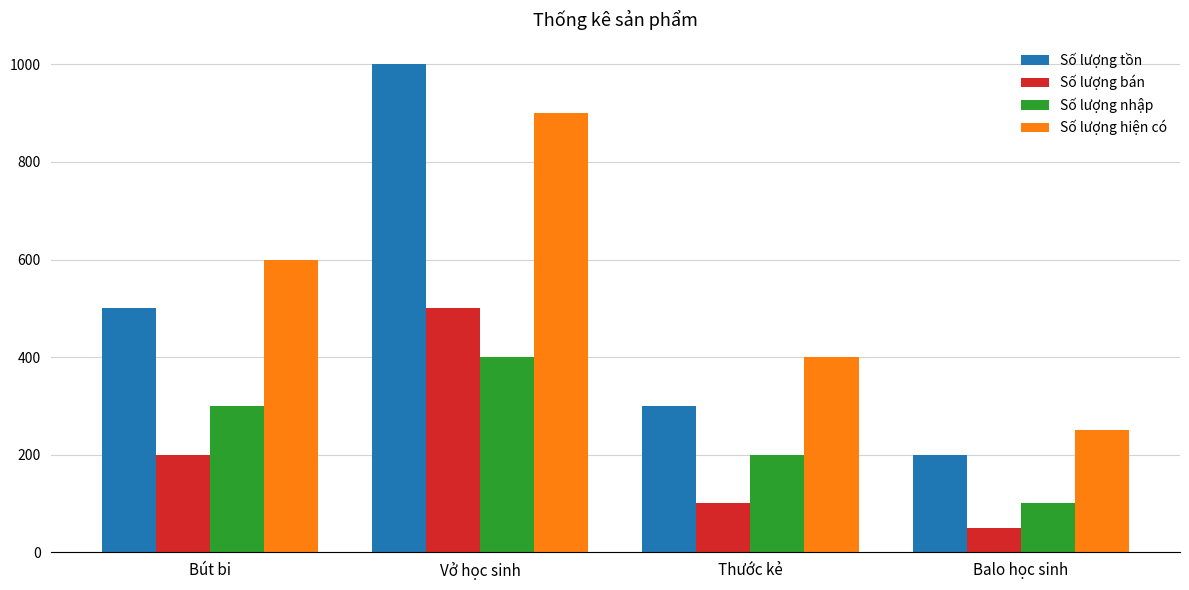

What is the smallest value displayed?

50